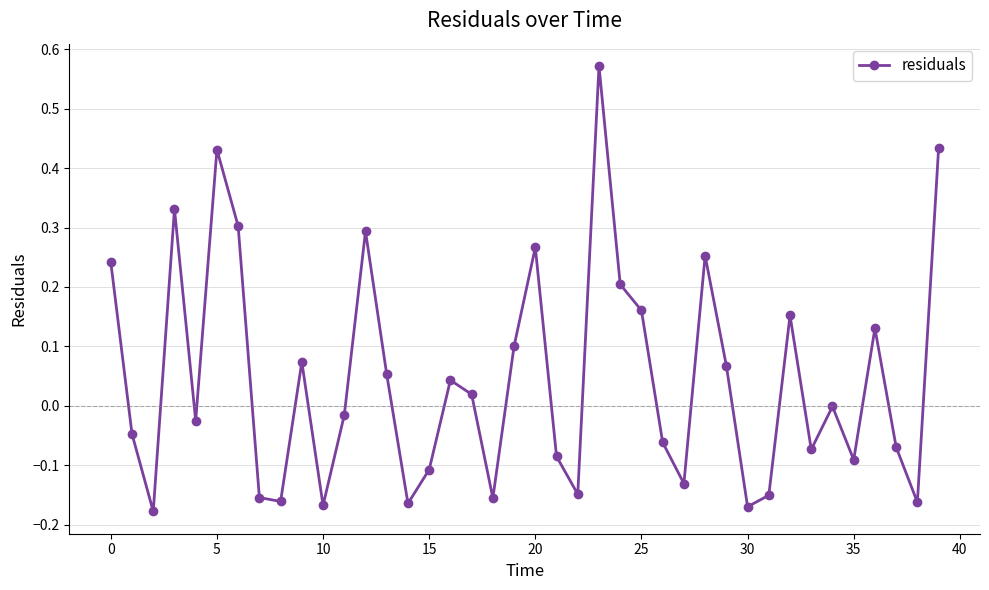

What is the sum of all values?

1.8